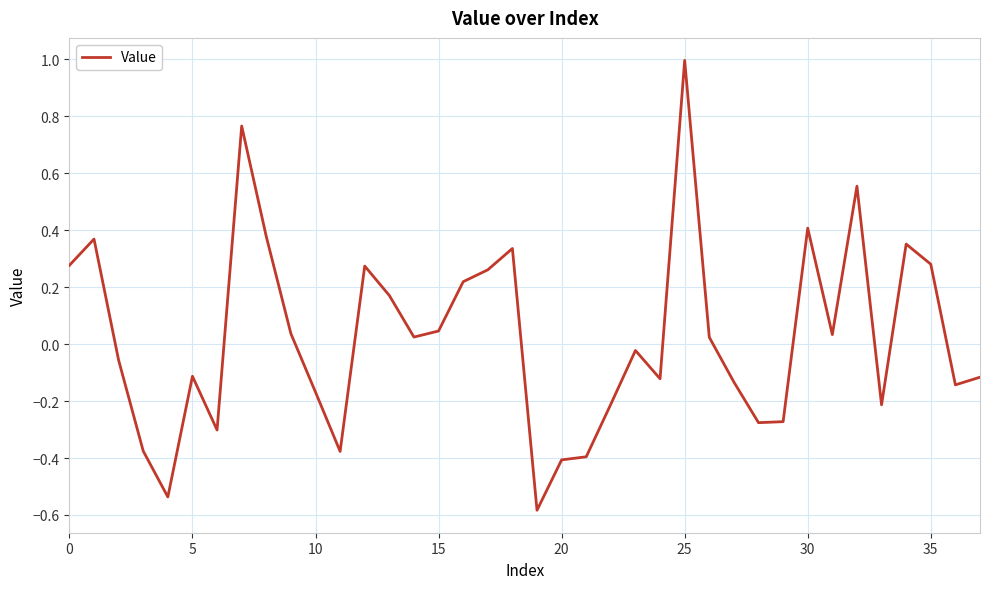

What is the smallest value displayed?

-0.6